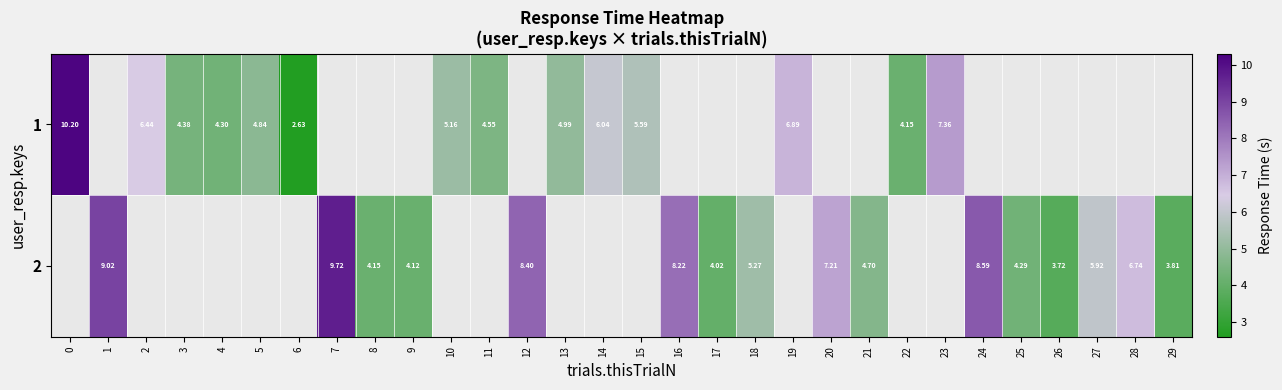

Is the value of 1 at 5 greater than the value of 2 at 26?

Yes